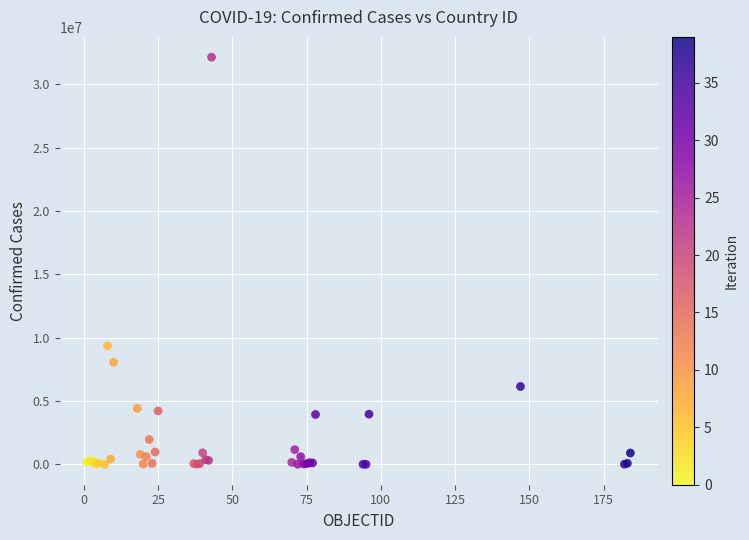

What Y value in the scatter plot is closest to 16068870?

9367172